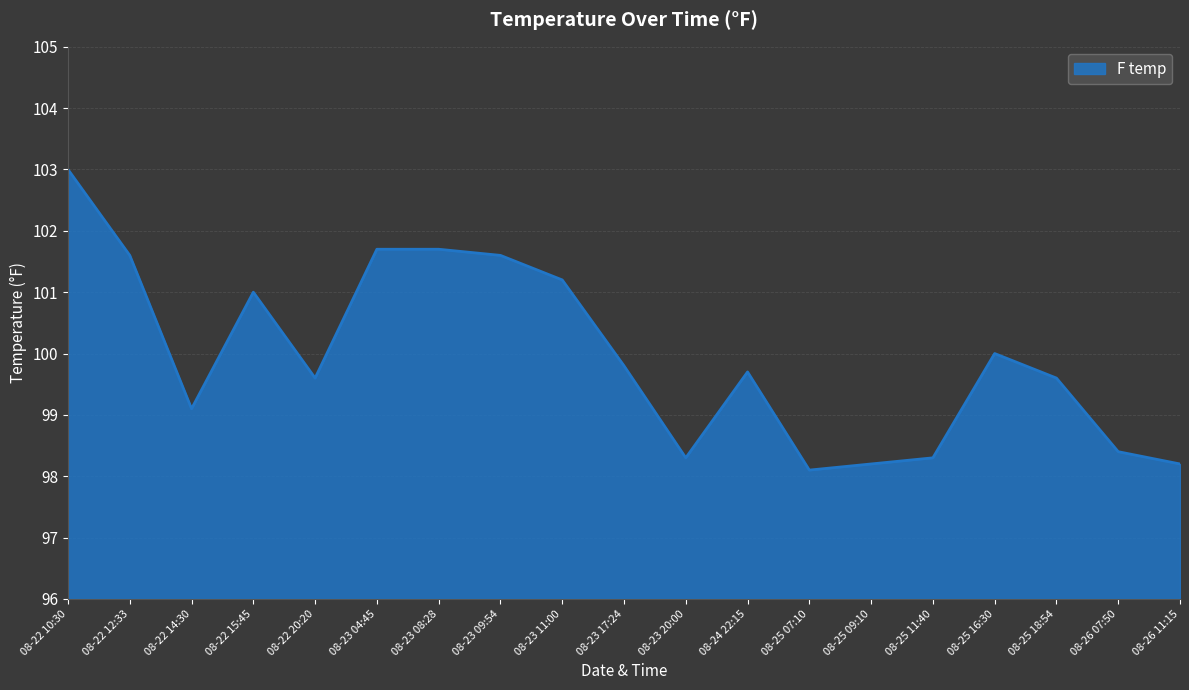

True or false: the data shows 98.2 at 08-26 11:15.

True